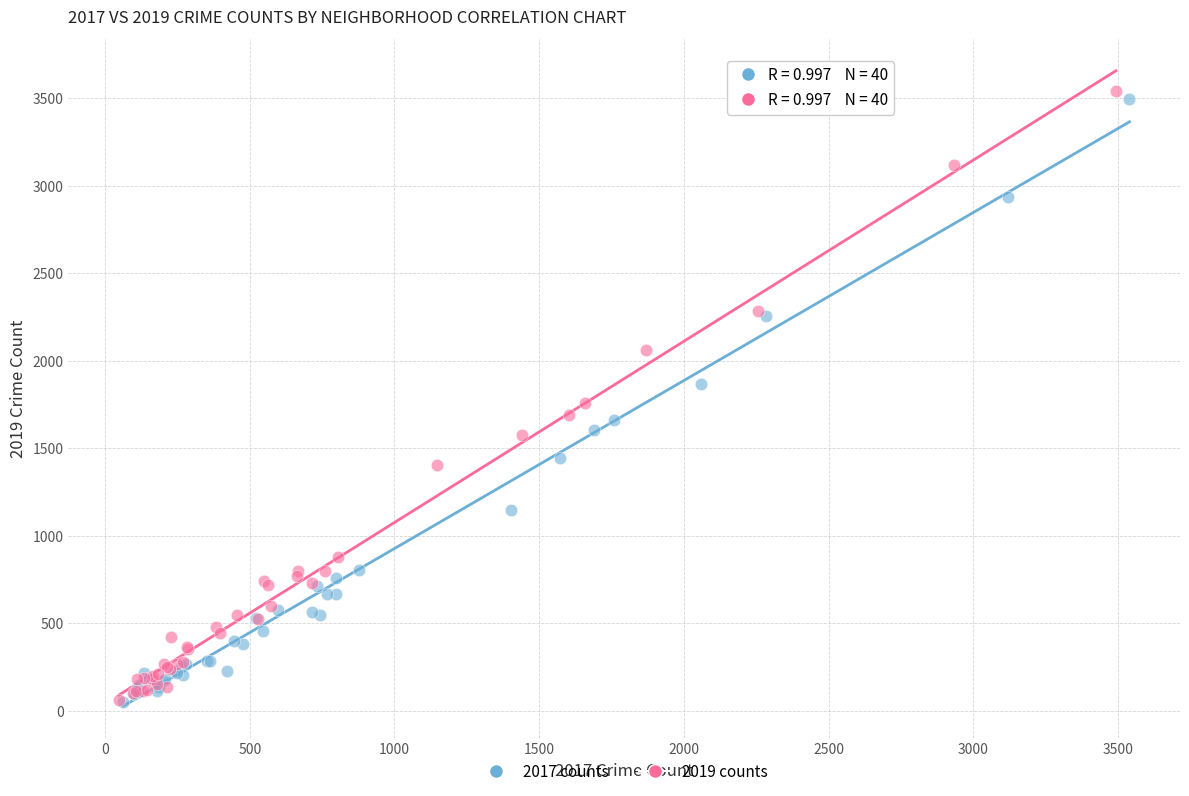

Which series has the largest Y range (max minus min)?

2019 counts